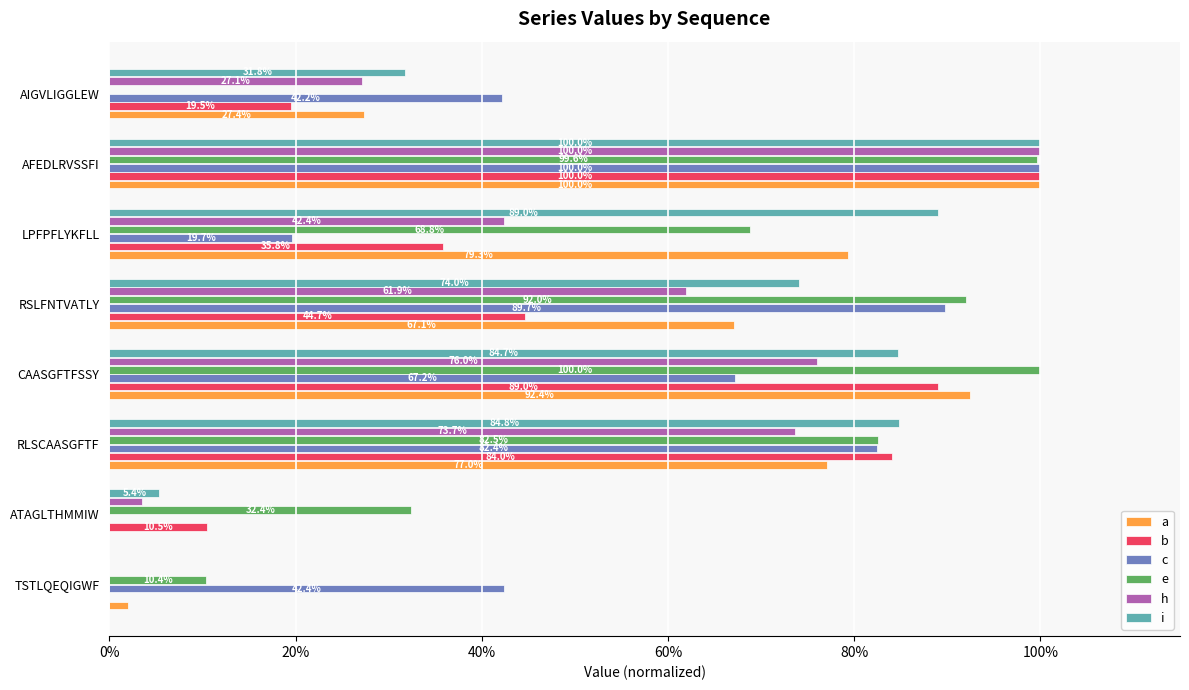

What is the difference between the maximum and second lowest values in the a series?

1.0